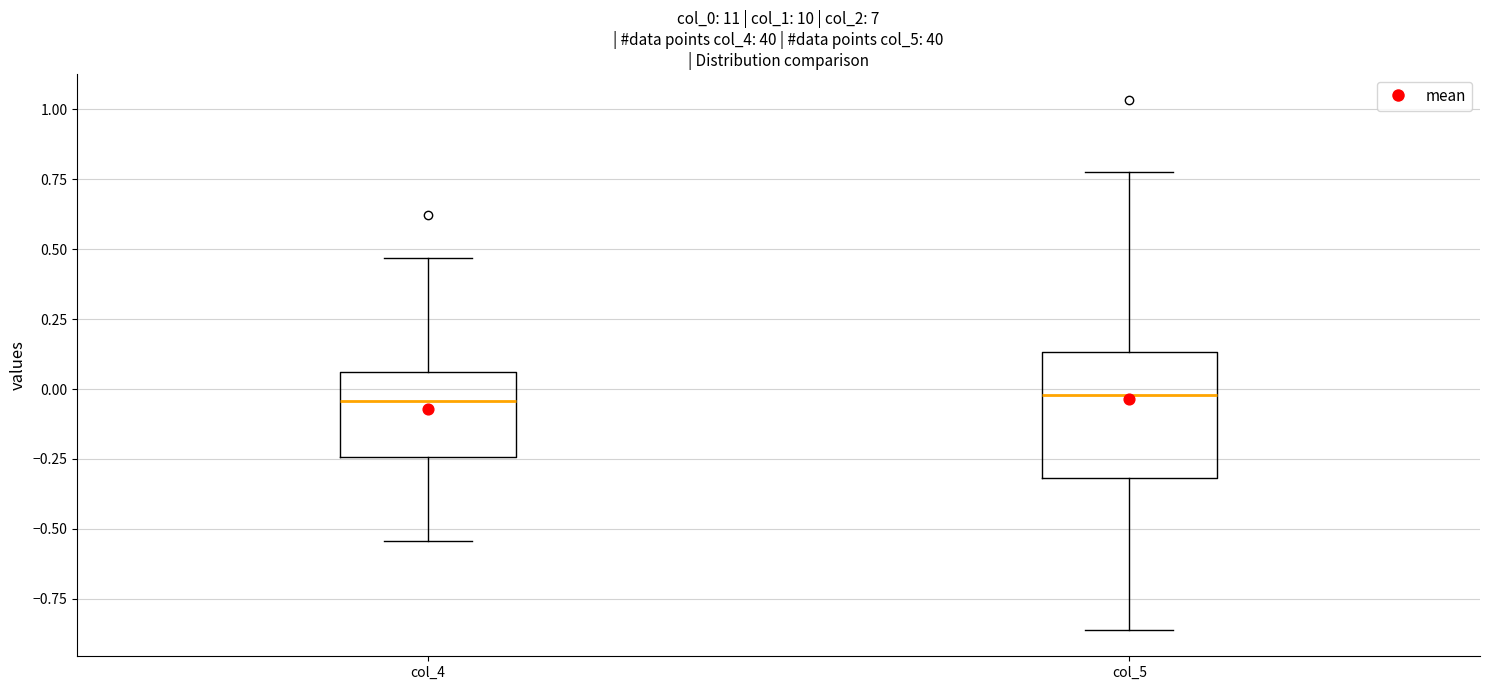

Reading left to right, transcribe this box plot: for each box, give where its median line is, the range the box spans, and where its two whiskers end, as read against the y-axis. The values are not printed on the chart, so give them approximately, as read against the axis.

col_4: median -0.05, box -0.25 to 0.05, whiskers -0.55 to 0.45
col_5: median 0.00, box -0.30 to 0.15, whiskers -0.85 to 0.80